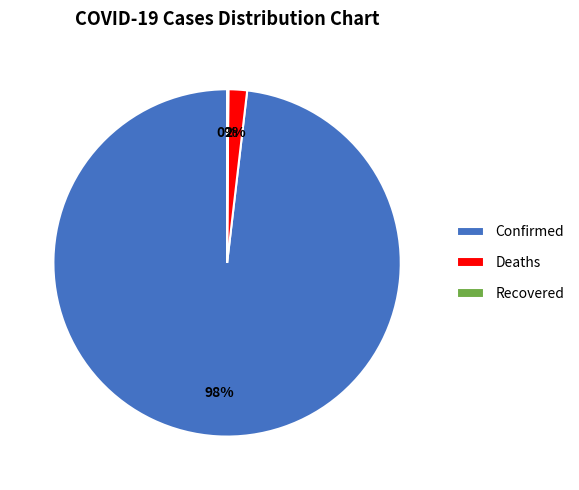

To the nearest percent, what portion does Deaths represent?

2%